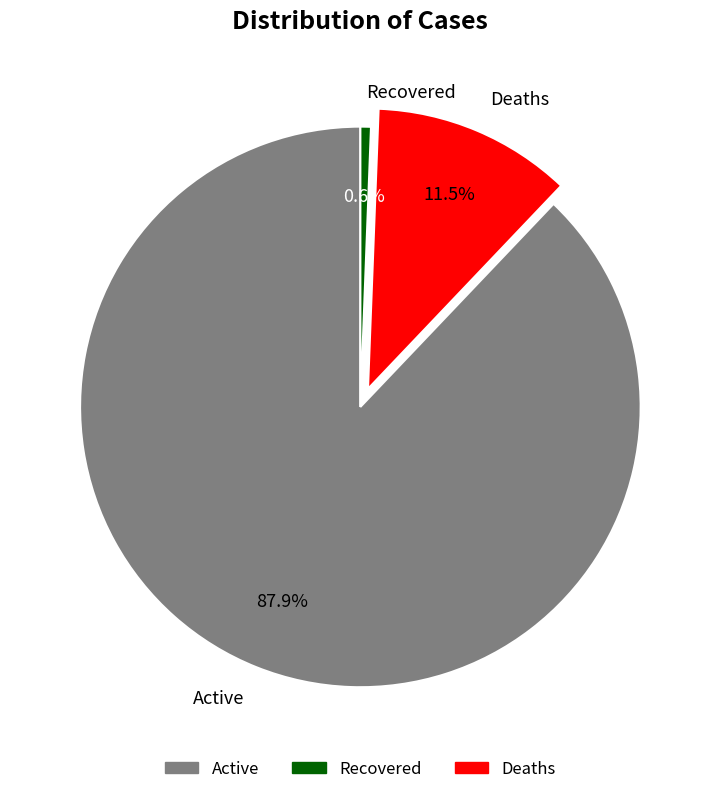

Is there any slice that represents more than half of the pie?

Yes